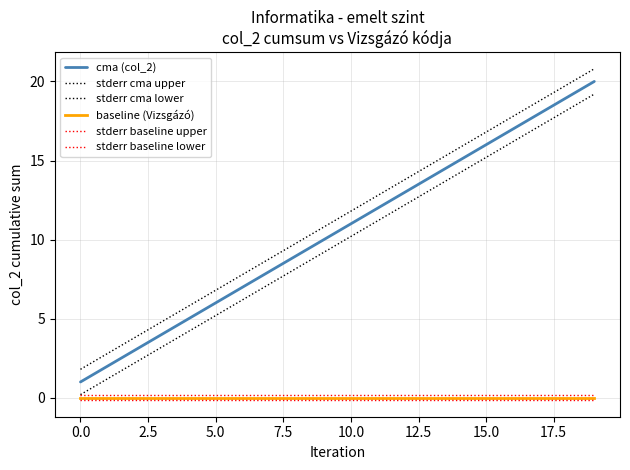

Is this an area chart (filled region under the line)?

No